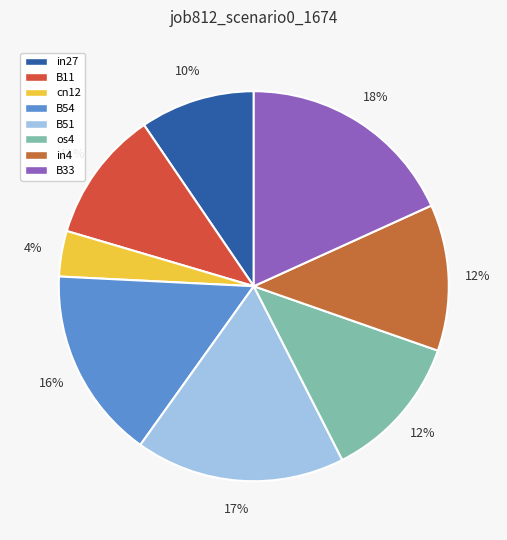

Is there a majority slice in this chart?

No